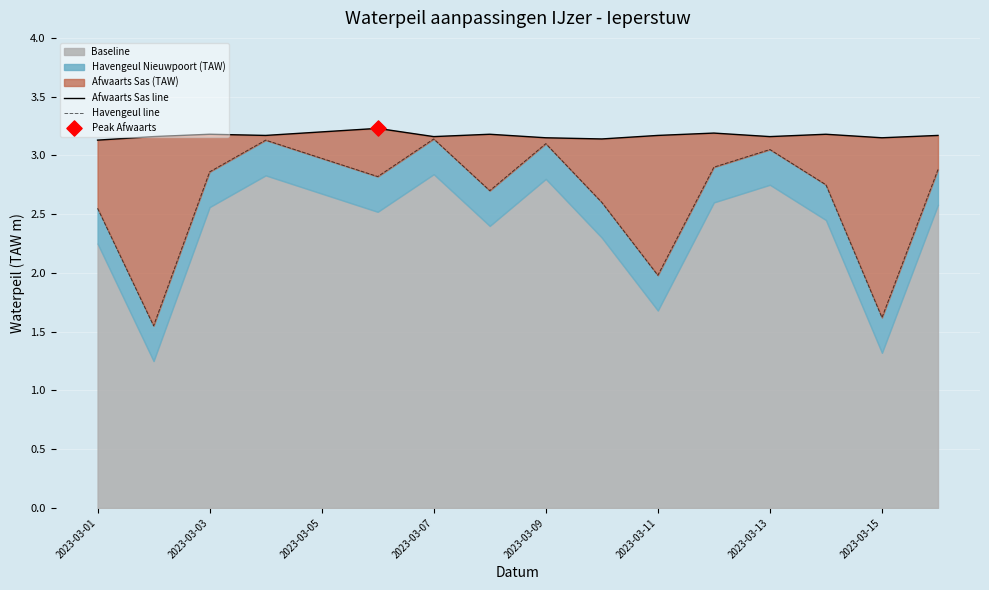

Which series reaches the minimum Y coordinate?

Havengeul line